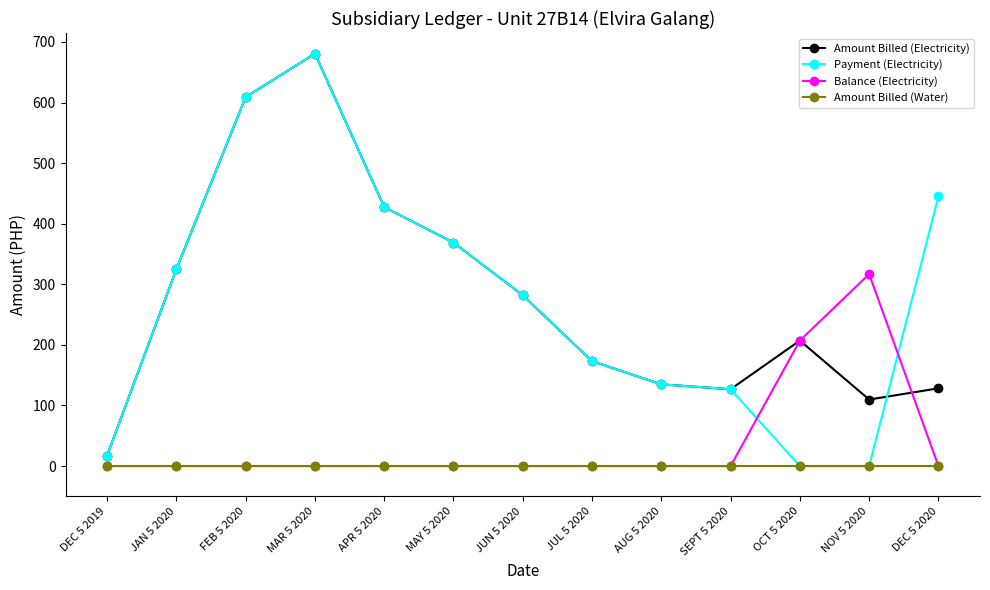

What is the greatest value displayed?

680.7